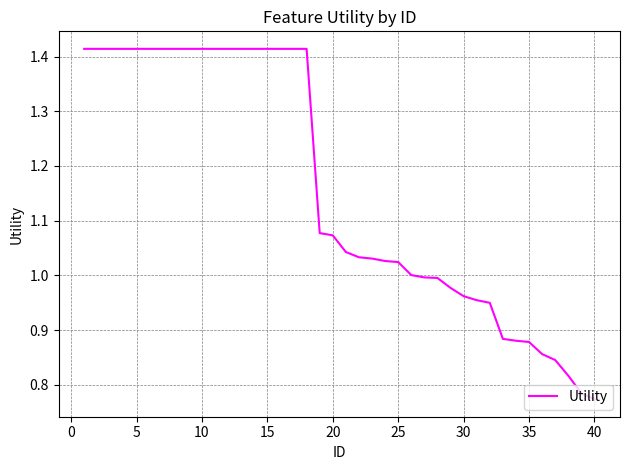

What is the difference between the maximum and minimum values?

0.6